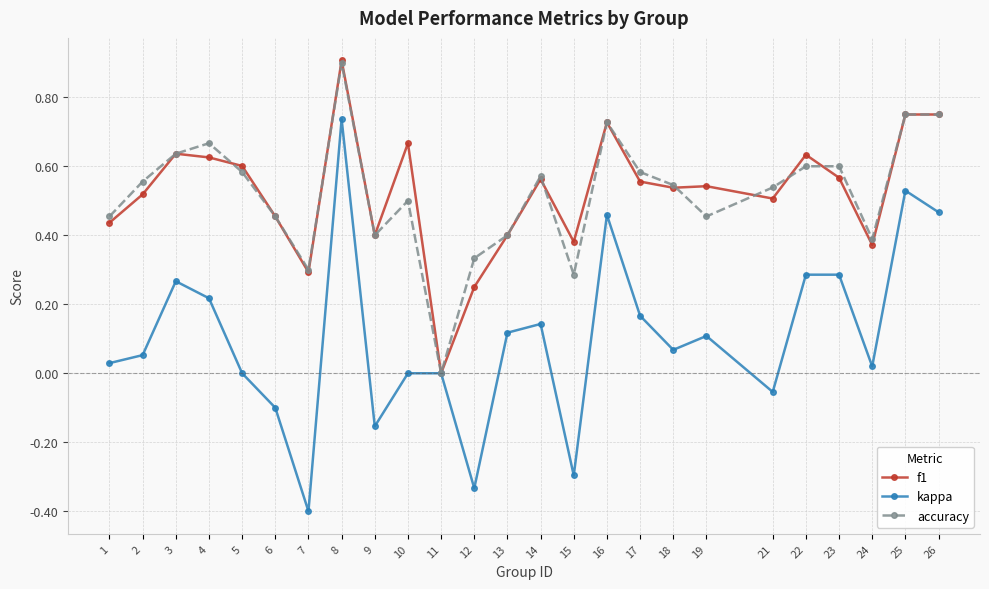

At which category is the sum across all series the highest?

8